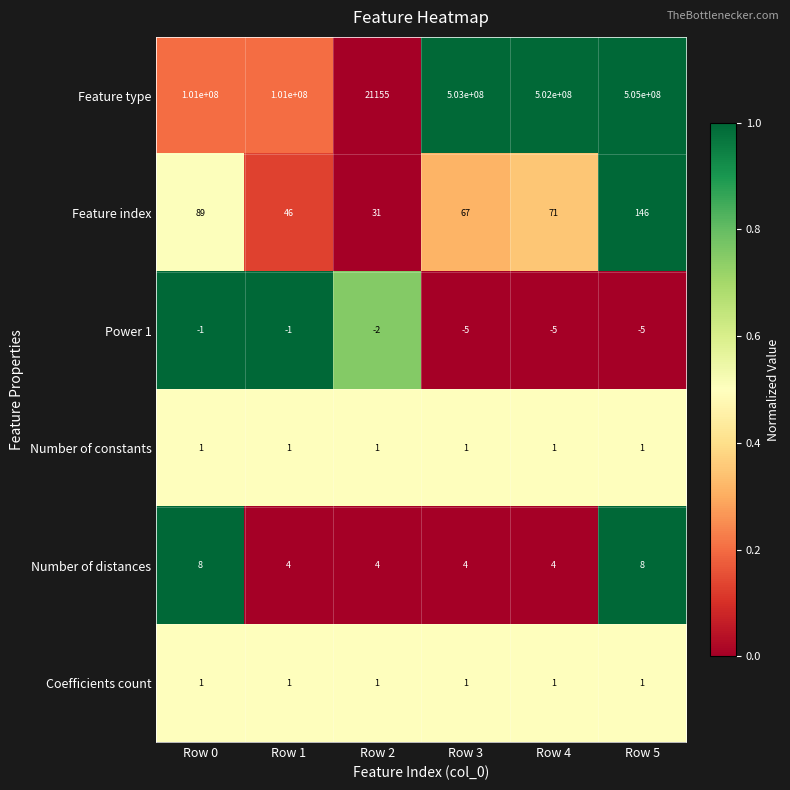

What is the spread (max minus min) of values at Row 5?

505000005